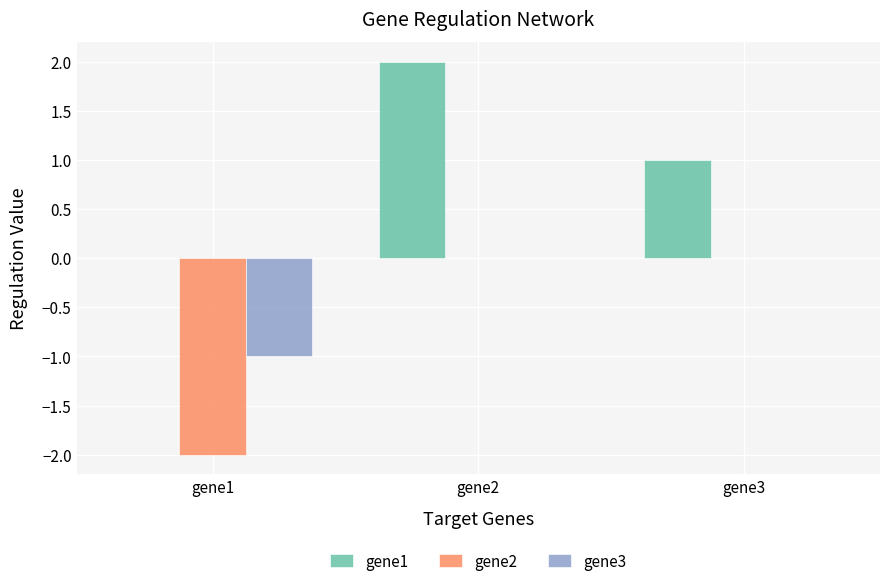

The value of gene2 at gene1 is -2. True or false?

True